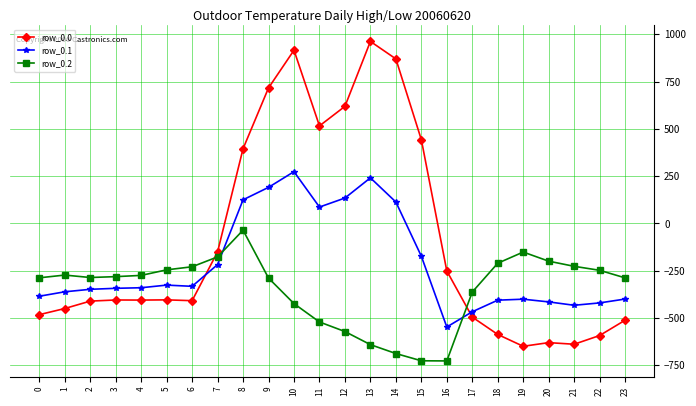

What is the difference between the second highest and minimum values in the row_0.0 series?

1565.4